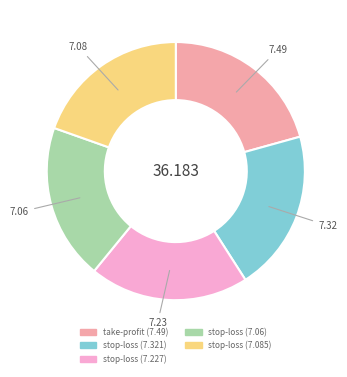

Count the number of slices in the pie.

5